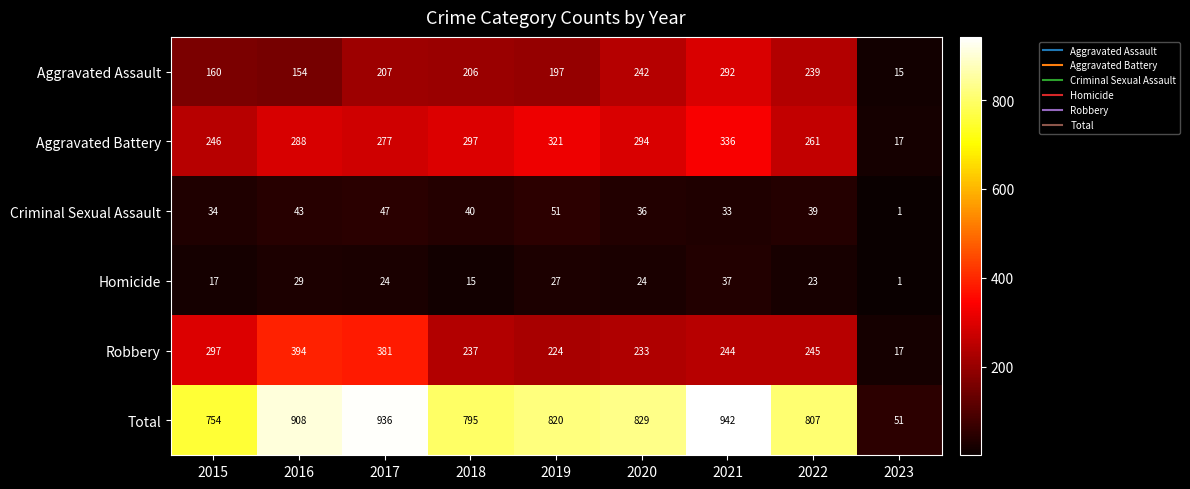

What is the difference between the highest and lowest values at 2015?

737